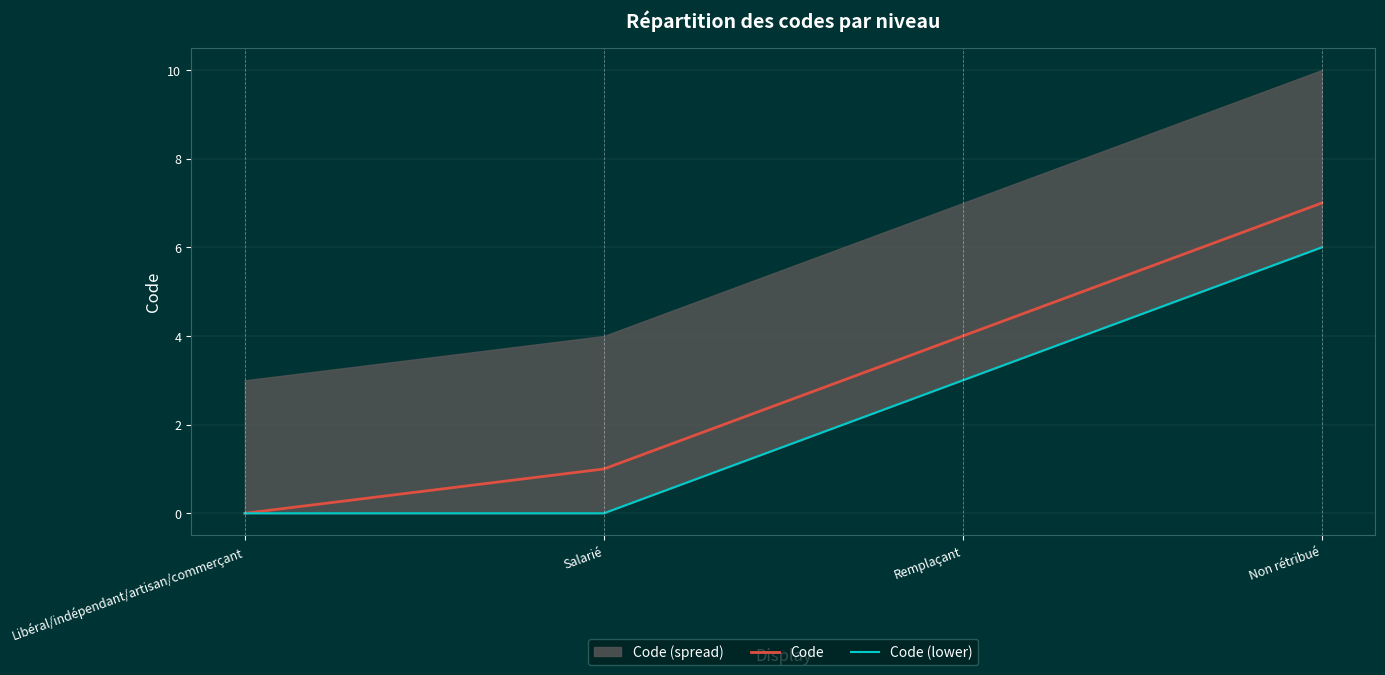

The Code (lower) series shows 4 at Libéral/indépendant/artisan/commerçant. True or false?

False